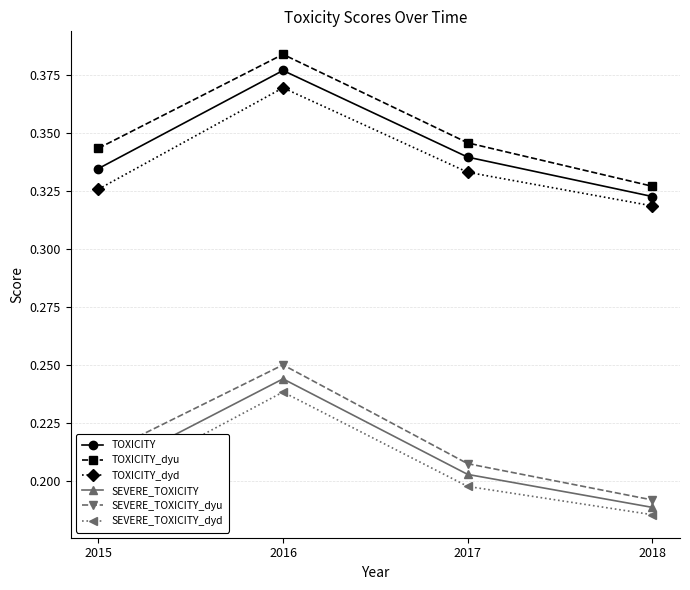

What is the spread (max minus min) of values at 2018?

0.1